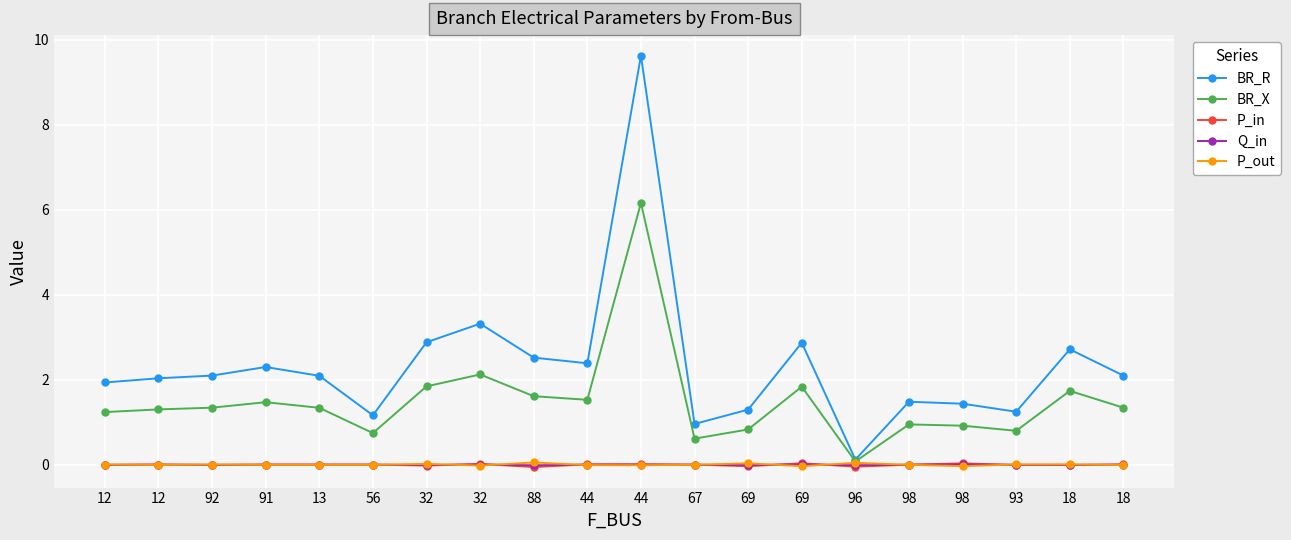

How many categories are shown in the chart?

20